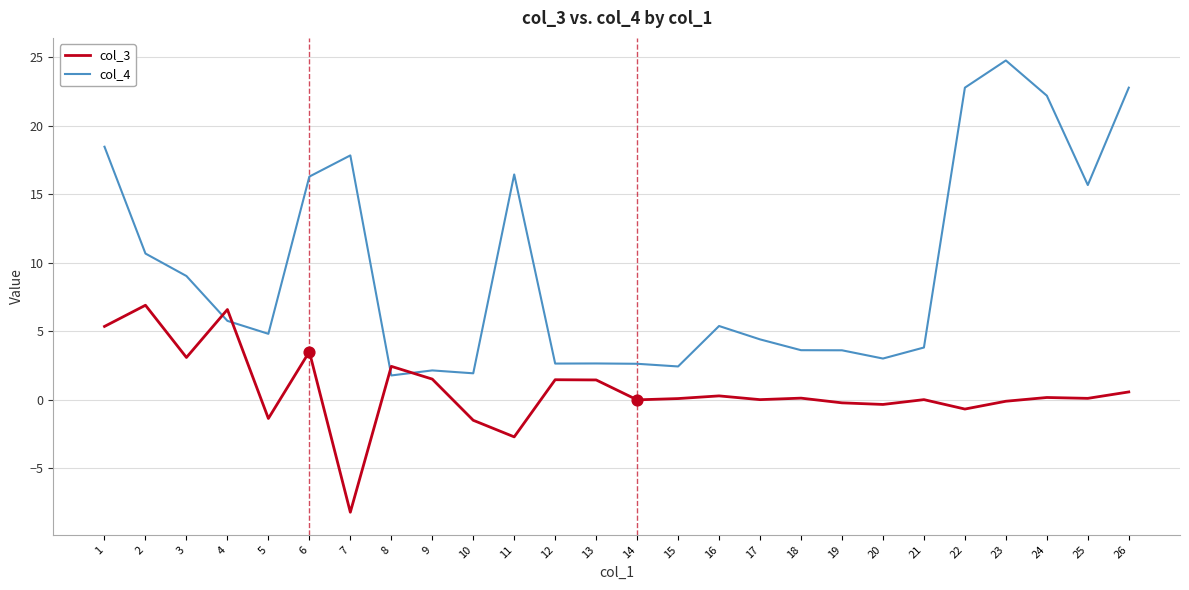

At how many categories does at least one series exceed 7?

11